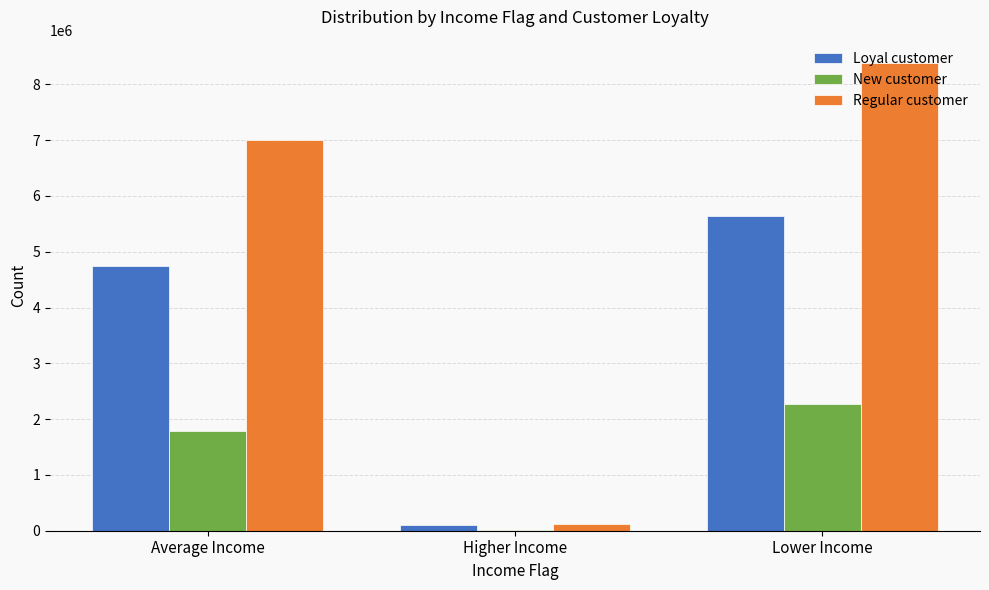

Which series has the largest total across all categories?

Regular customer